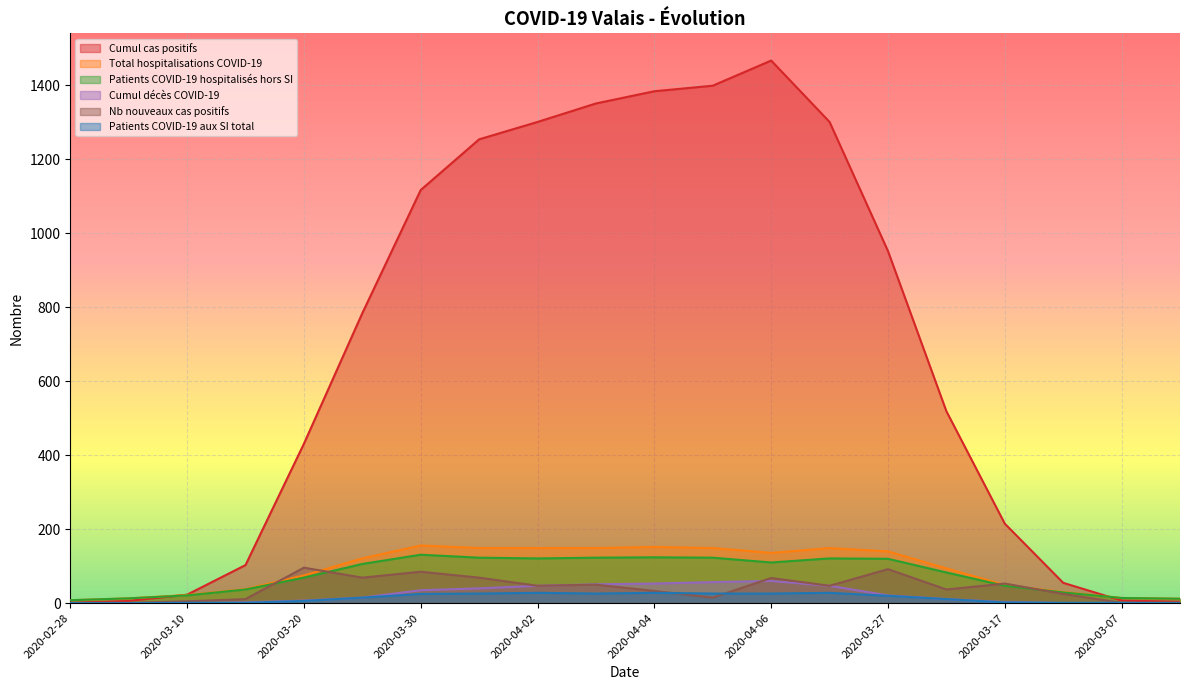

How many distinct data groups are displayed?

6